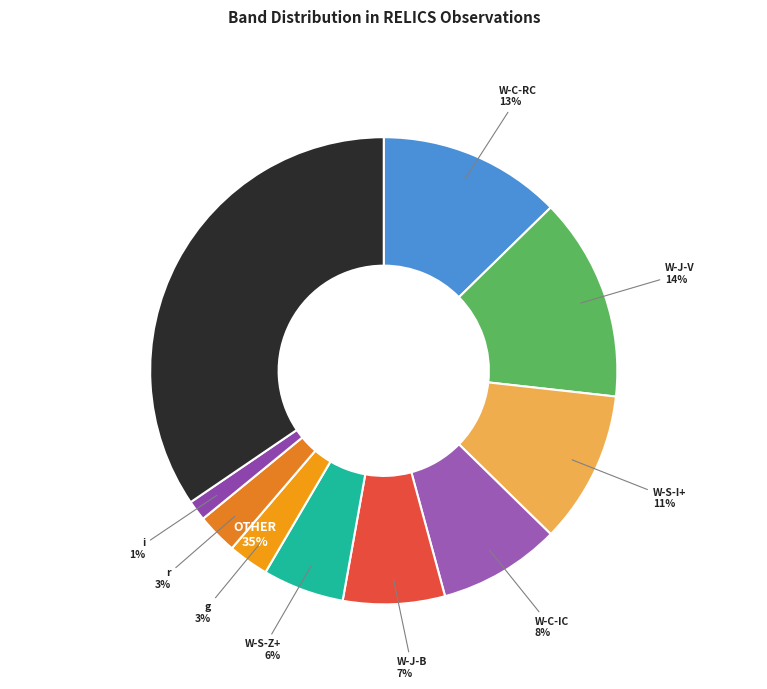

To the nearest percent, what portion does i represent?

1%